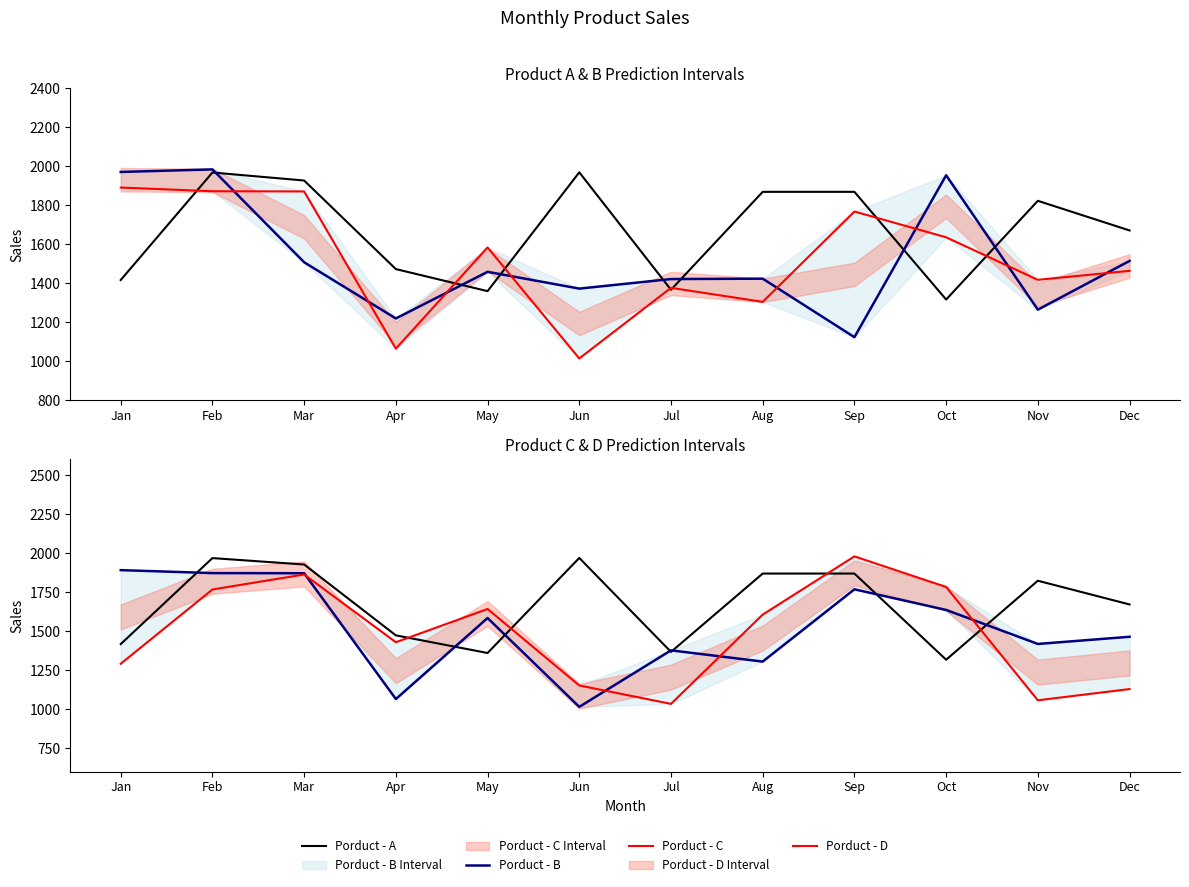

What is the minimum value shown in the chart?

1015